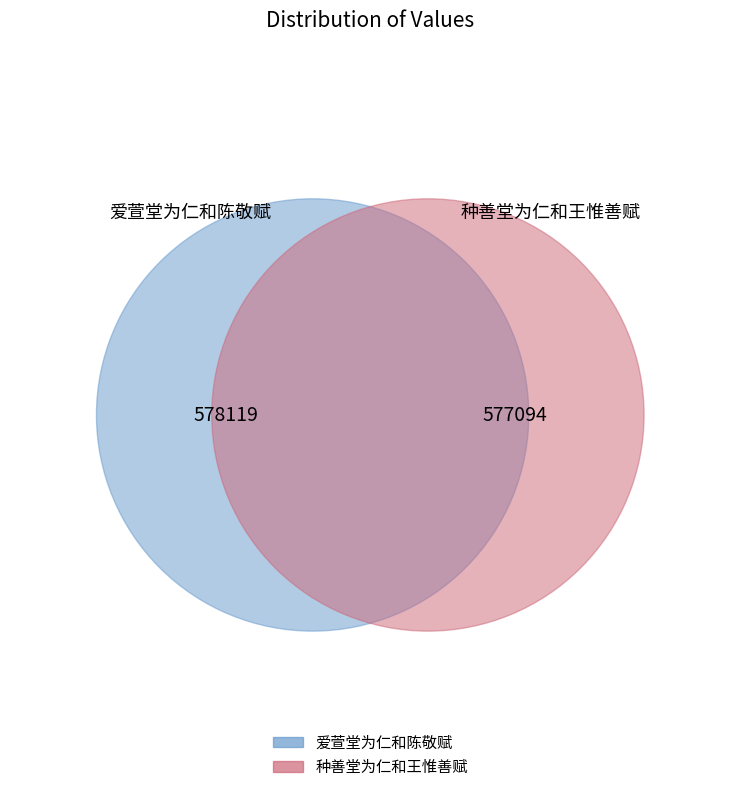

What is the change in value from 爱萱堂为仁和陈敬赋 to 种善堂为仁和王惟善赋?

-1025